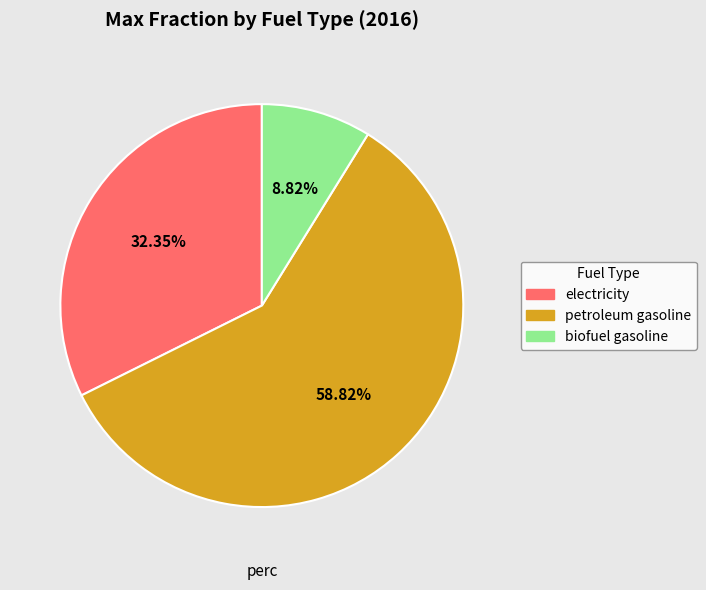

To the nearest percent, what is the combined percentage of electricity and petroleum gasoline?

91%